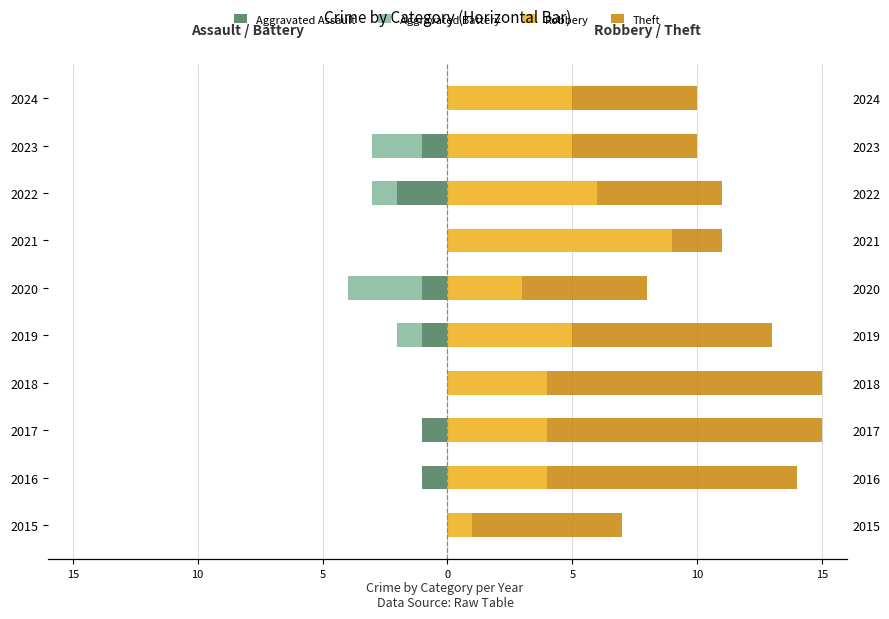

True or false: Theft has a value of 5 at 2020.

True